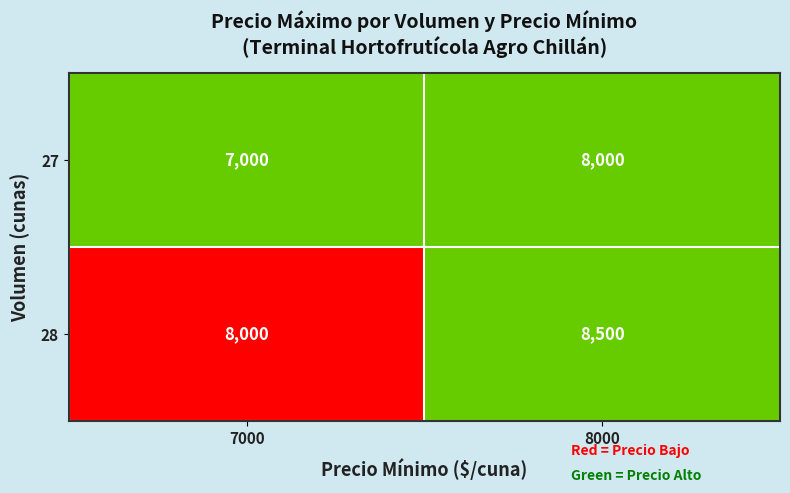

True or false: 28 has a value of 8000 at 7000.

True